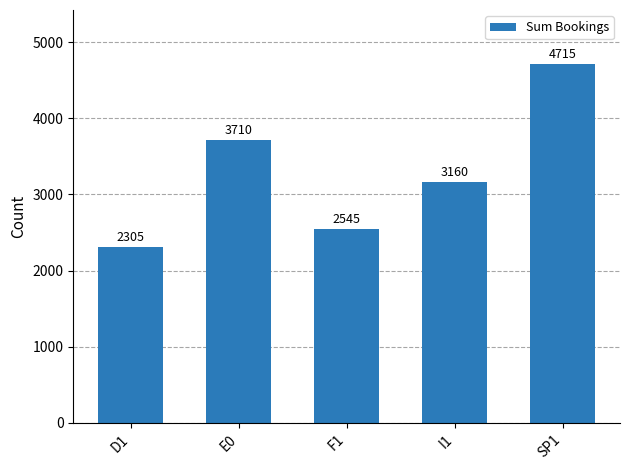

The value at I1 is 5051. True or false?

False